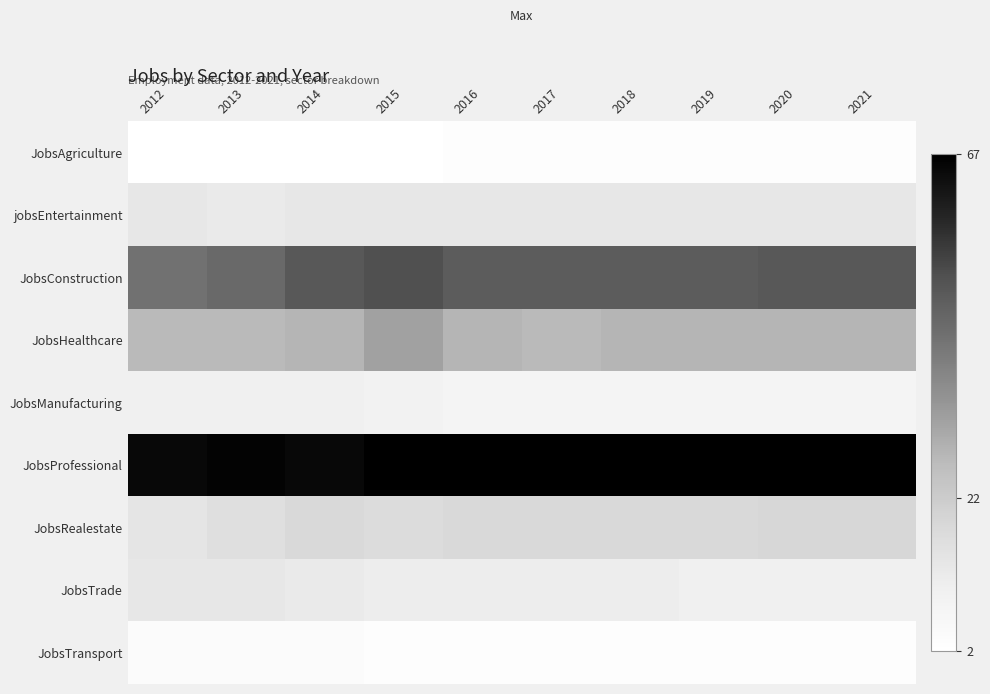

Reading right to left, what are all the values shown in this chart?

JobsAgriculture: 2021=3	2020=3	2019=3	2018=3	2017=3	2016=3	2015=2	2014=2	2013=2	2012=2
jobsEntertainment: 2021=13	2020=13	2019=13	2018=13	2017=13	2016=13	2015=13	2014=13	2013=12	2012=13
JobsConstruction: 2021=49	2020=49	2019=48	2018=48	2017=48	2016=48	2015=51	2014=49	2013=45	2012=43
JobsHealthcare: 2021=28	2020=28	2019=28	2018=28	2017=27	2016=28	2015=32	2014=28	2013=27	2012=27
JobsManufacturing: 2021=8	2020=8	2019=8	2018=8	2017=8	2016=8	2015=9	2014=10	2013=10	2012=10
JobsProfessional: 2021=67	2020=67	2019=67	2018=67	2017=67	2016=67	2015=67	2014=65	2013=66	2012=65
JobsRealestate: 2021=19	2020=19	2019=18	2018=18	2017=18	2016=18	2015=17	2014=18	2013=16	2012=14
JobsTrade: 2021=10	2020=10	2019=10	2018=11	2017=11	2016=11	2015=11	2014=12	2013=13	2012=13
JobsTransport: 2021=3	2020=3	2019=3	2018=3	2017=3	2016=3	2015=3	2014=4	2013=4	2012=4